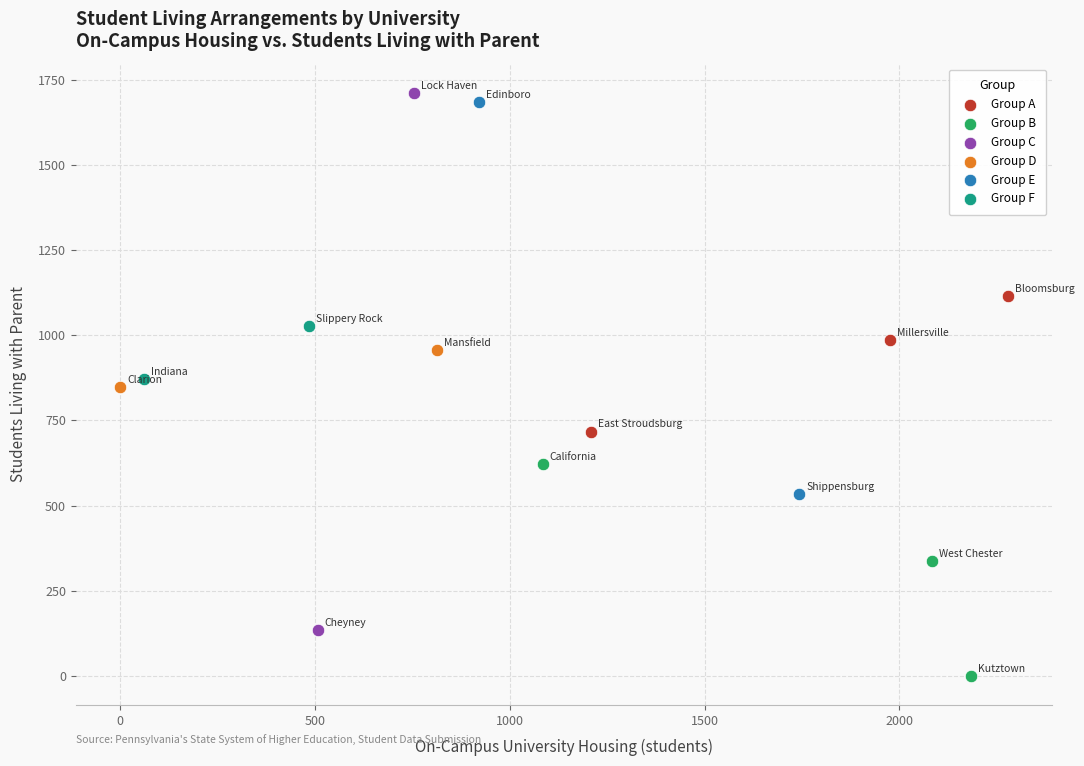

What are all the series names shown in the legend?

Group A, Group B, Group C, Group D, Group E, Group F